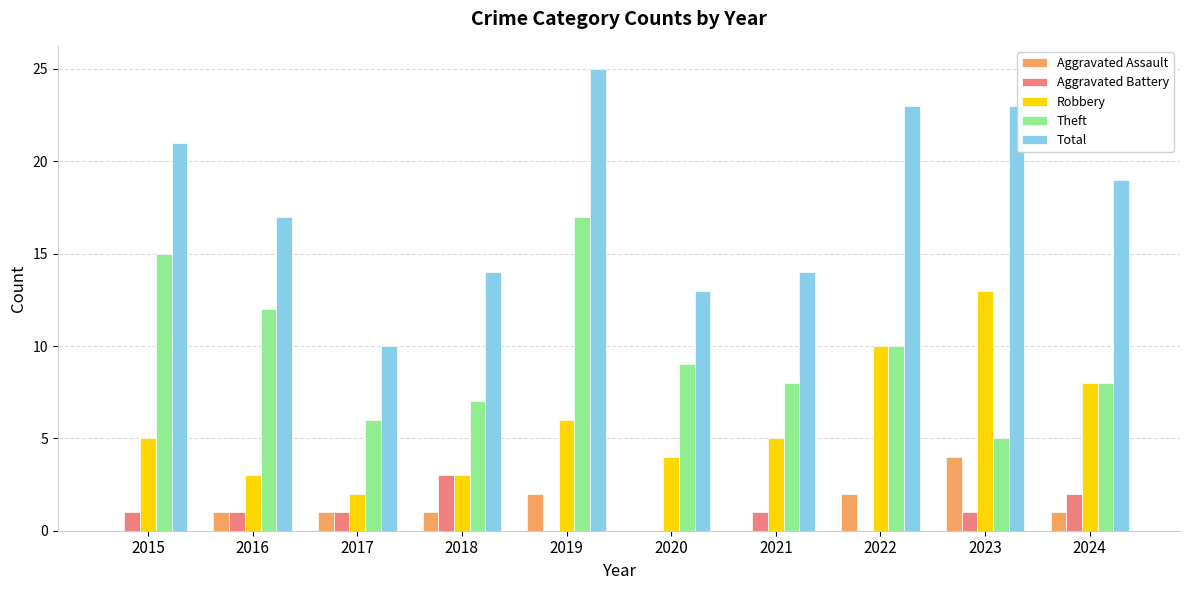

What is the sum of the Aggravated Assault values at 2019 and 2023?

6